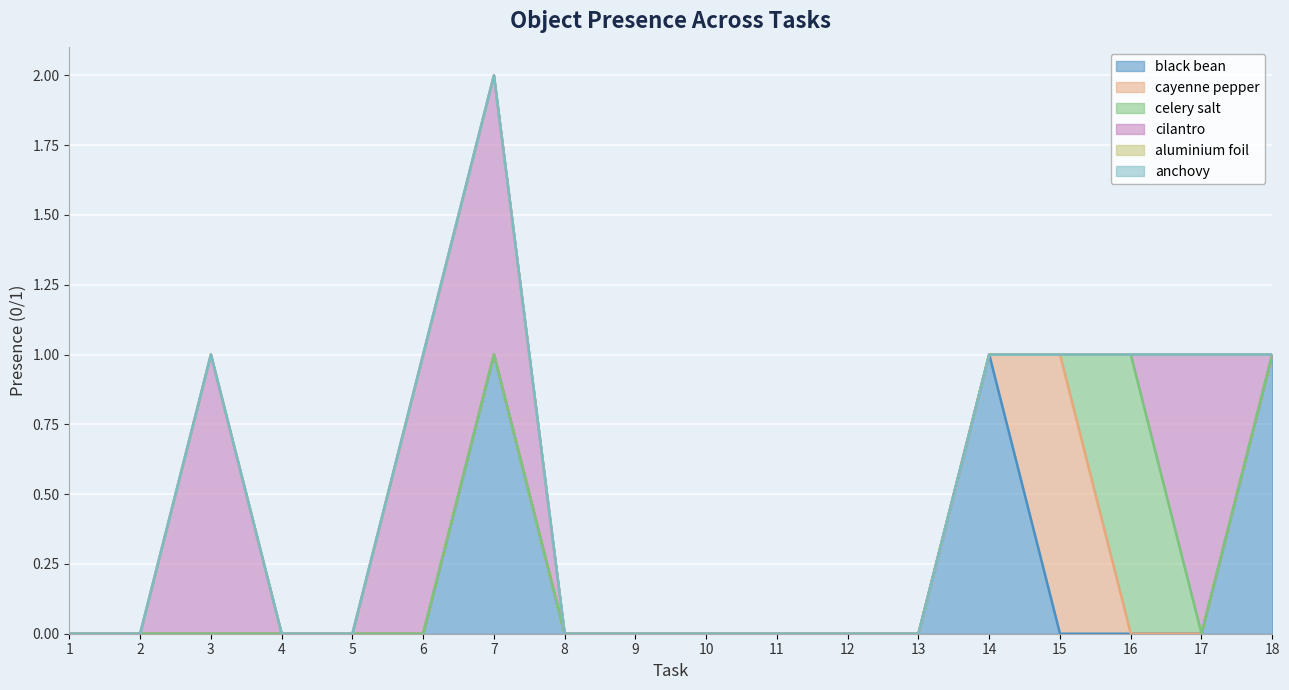

At how many categories does at least one series exceed 0?

8